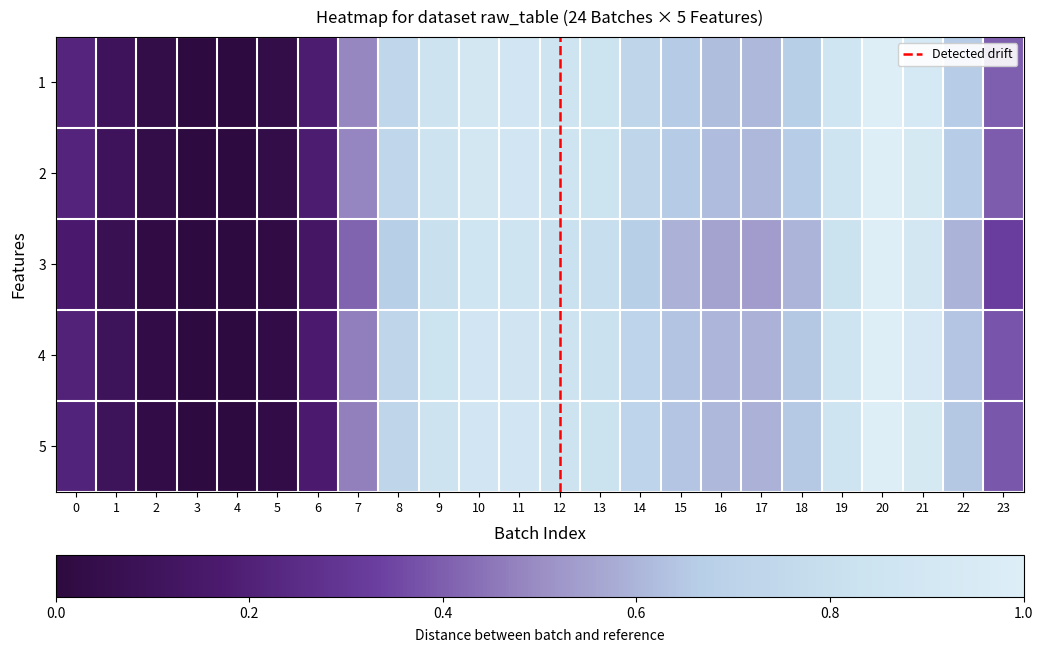

Reading left to right, what are all the values shown in this chart?

col_0: 0=0.2	1=0.1	2=0.0	3=0.0	4=0.0	5=0.0	6=0.2	7=0.5	8=0.7	9=0.9	10=0.9	11=0.9	12=0.9	13=0.8	14=0.7	15=0.7	16=0.6	17=0.6	18=0.7	19=0.9	20=1.0	21=0.9	22=0.7	23=0.4
col_1: 0=0.2	1=0.1	2=0.0	3=0.0	4=0.0	5=0.0	6=0.2	7=0.5	8=0.7	9=0.8	10=0.9	11=0.9	12=0.9	13=0.8	14=0.7	15=0.7	16=0.6	17=0.6	18=0.7	19=0.9	20=1.0	21=0.9	22=0.7	23=0.4
col_2: 0=0.2	1=0.1	2=0.0	3=0.0	4=0.0	5=0.0	6=0.1	7=0.4	8=0.7	9=0.8	10=0.9	11=0.9	12=0.8	13=0.8	14=0.7	15=0.6	16=0.6	17=0.5	18=0.6	19=0.8	20=1.0	21=0.9	22=0.6	23=0.3
col_3: 0=0.2	1=0.1	2=0.0	3=0.0	4=0.0	5=0.0	6=0.2	7=0.5	8=0.7	9=0.8	10=0.9	11=0.9	12=0.8	13=0.8	14=0.7	15=0.6	16=0.6	17=0.6	18=0.6	19=0.9	20=1.0	21=0.9	22=0.6	23=0.4
col_4: 0=0.2	1=0.1	2=0.0	3=0.0	4=0.0	5=0.0	6=0.2	7=0.5	8=0.7	9=0.8	10=0.9	11=0.9	12=0.8	13=0.8	14=0.7	15=0.6	16=0.6	17=0.6	18=0.7	19=0.9	20=1.0	21=0.9	22=0.6	23=0.4